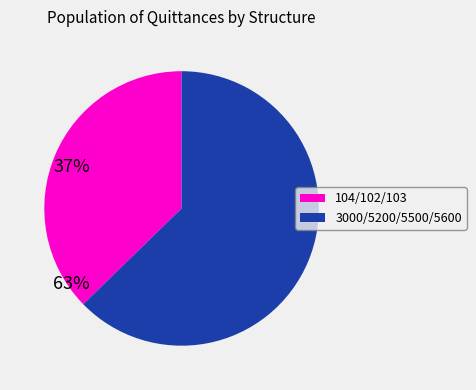

How many segments does this pie chart have?

2